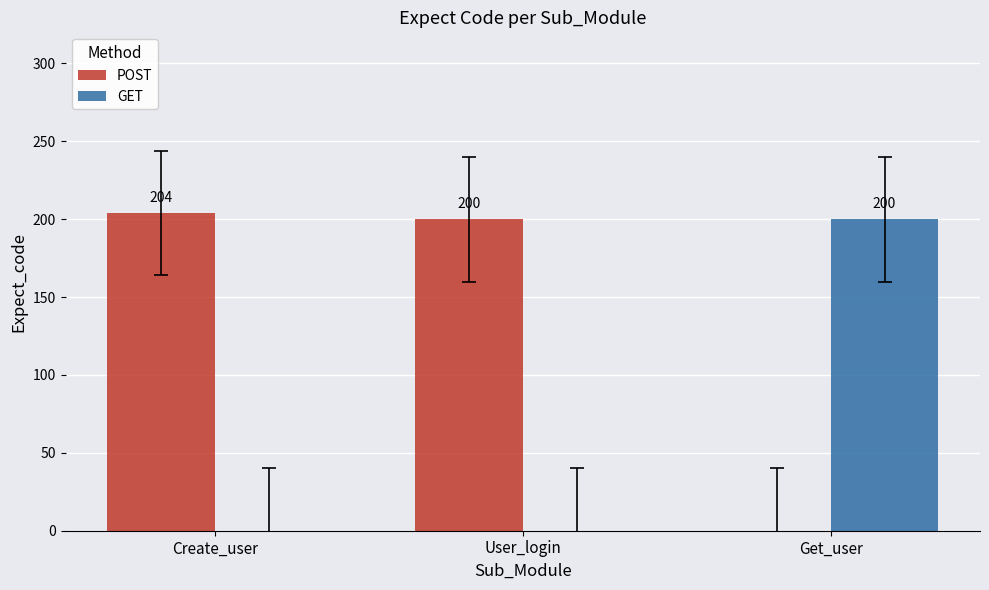

Reading left to right, extract all data points from this chart.

POST: Create_user=204	User_login=200	Get_user=0
GET: Create_user=0	User_login=0	Get_user=200